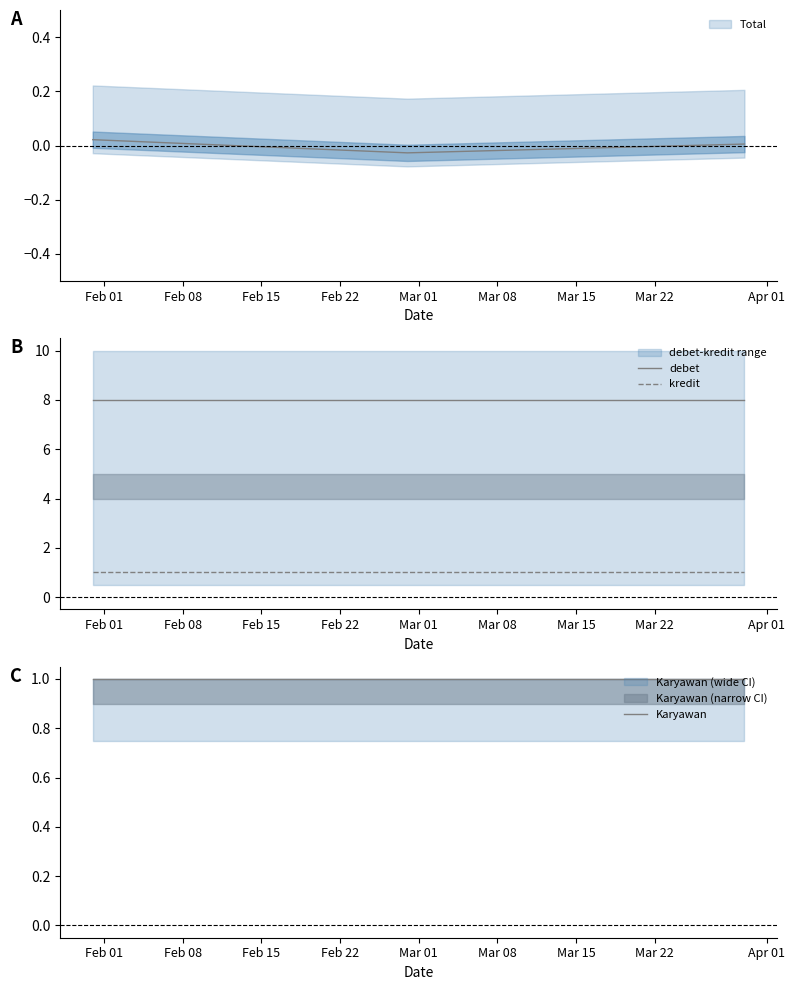

What is the value of the Karyawan point at the 1st from the left?

1